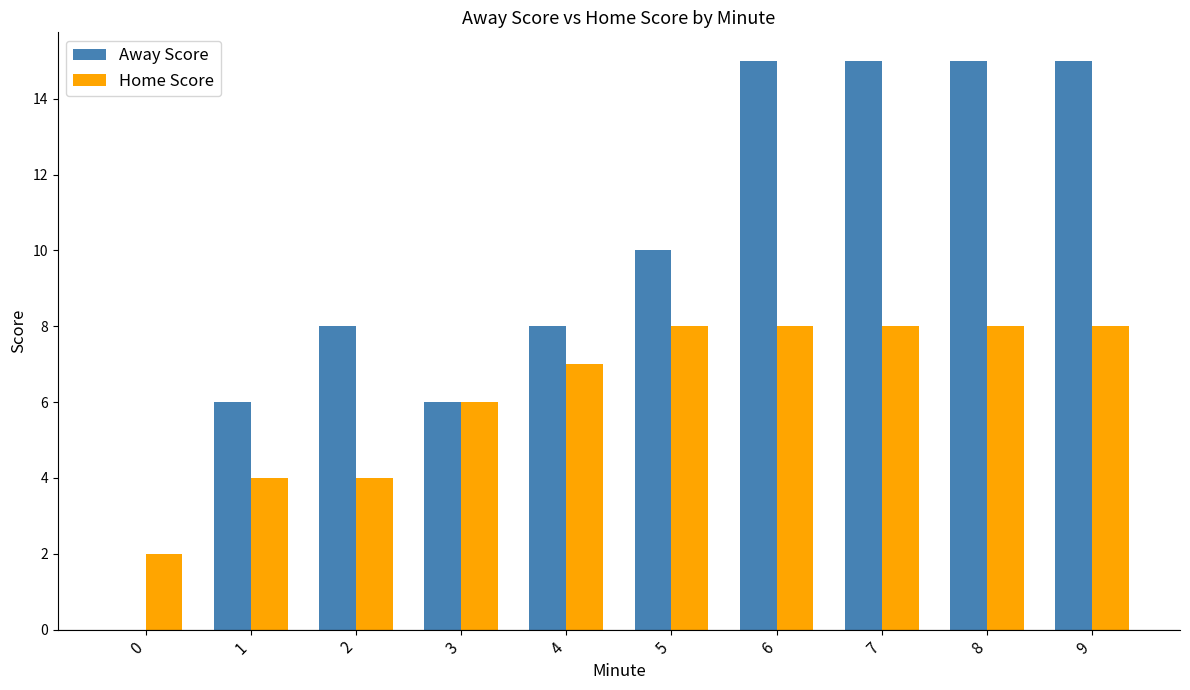

What is the sum of the Home Score values at 4 and 0?

9